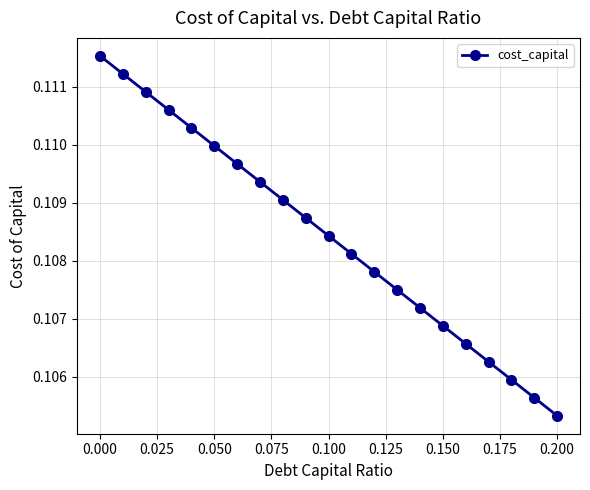

How many values are between 0 and 1?

21